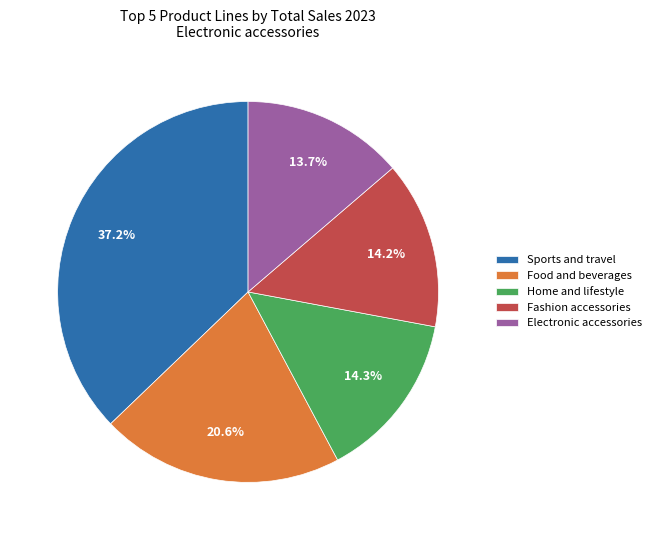

Which has a higher value, Food and beverages or Fashion accessories?

Food and beverages